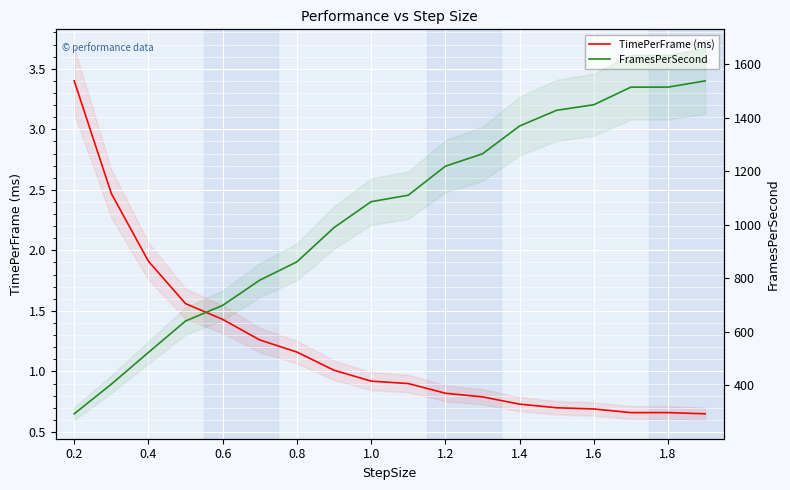

What are all the series names shown in the legend?

TimePerFrame (ms), FramesPerSecond